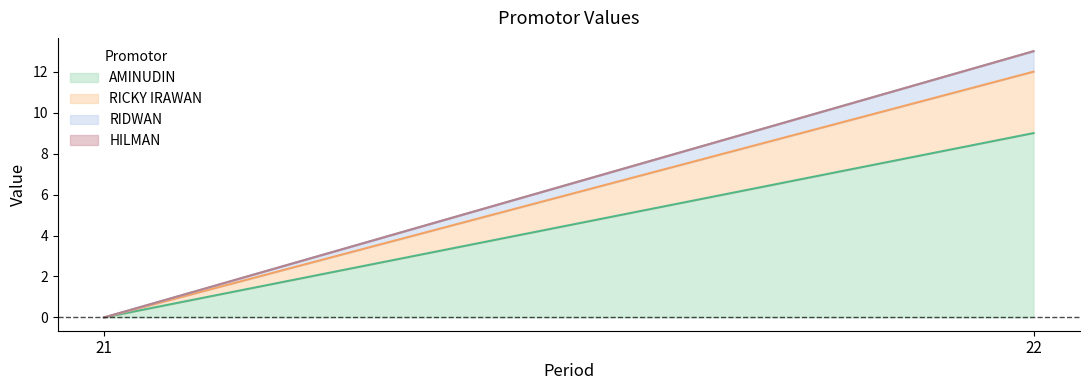

How many distinct data groups are displayed?

4